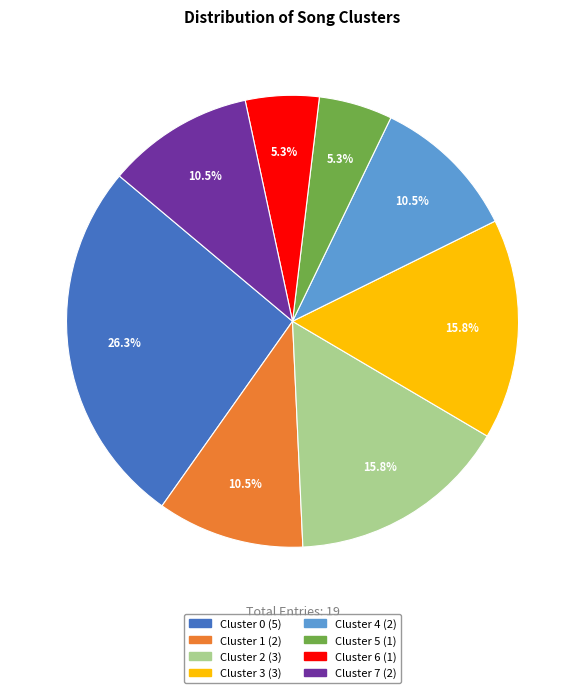

Which category has the biggest portion of the pie?

Cluster 0